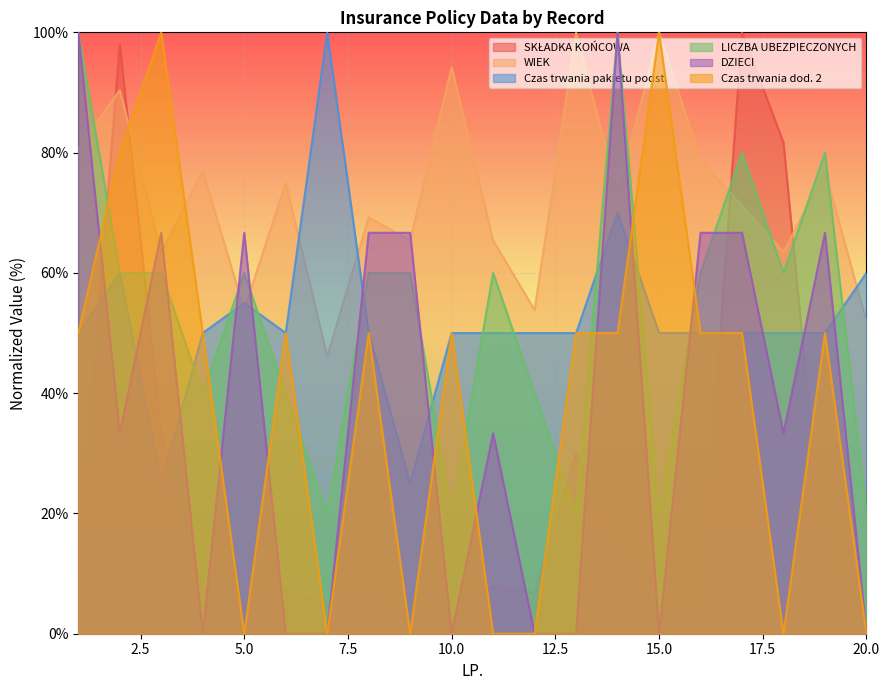

How many intersections are there between WIEK and LICZBA UBEZPIECZONYCH?

9